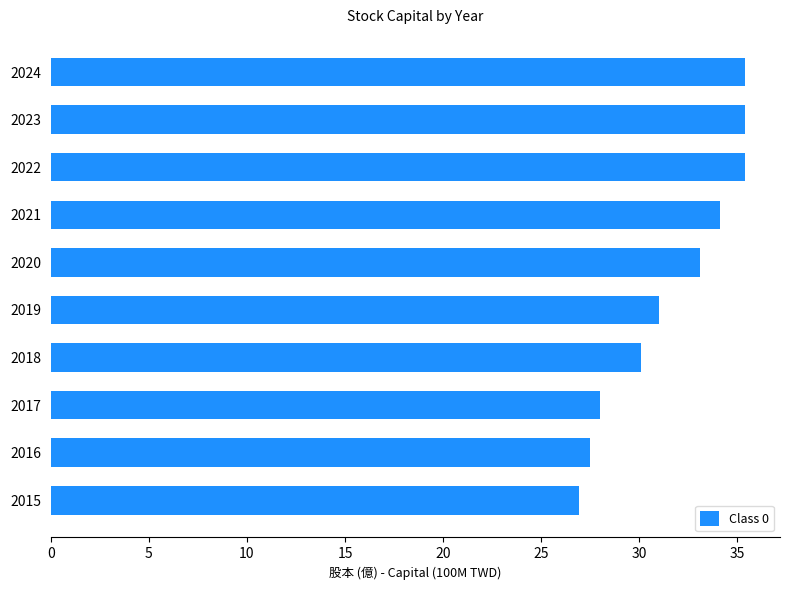

What is the difference between the maximum and minimum values?

8.5